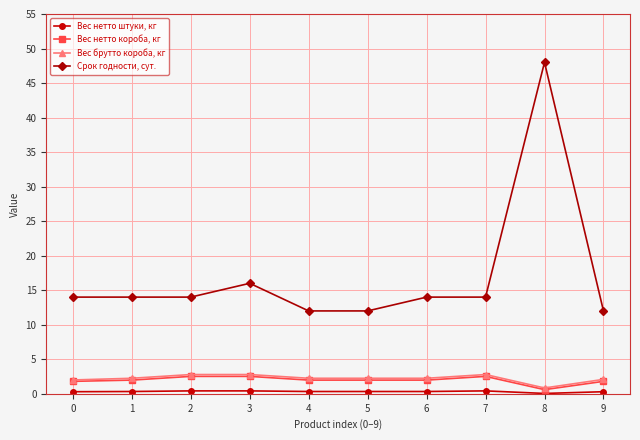

Is it true that Вес нетто короба, кг equals 2.0 at 4?

True